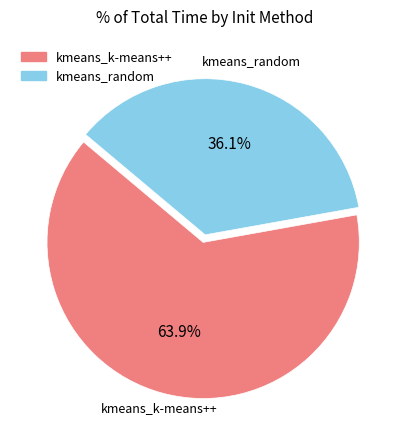

Does kmeans_random account for over 50% of the chart?

No